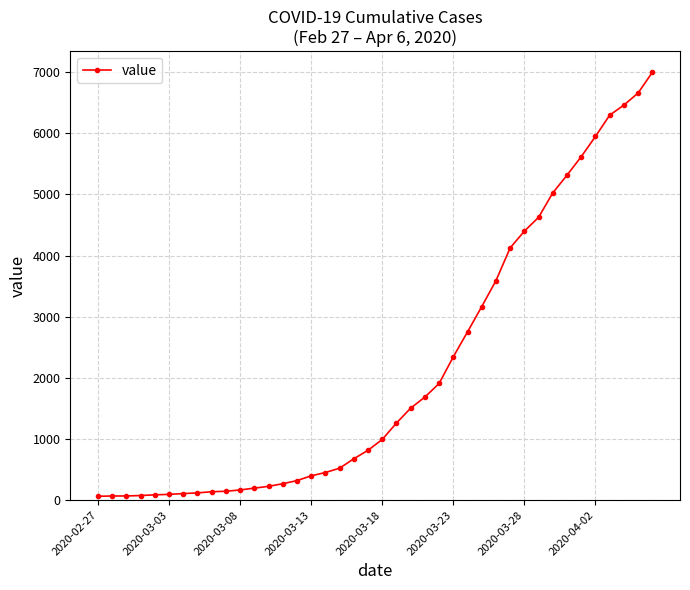

What is the difference between the maximum and minimum values?

6931